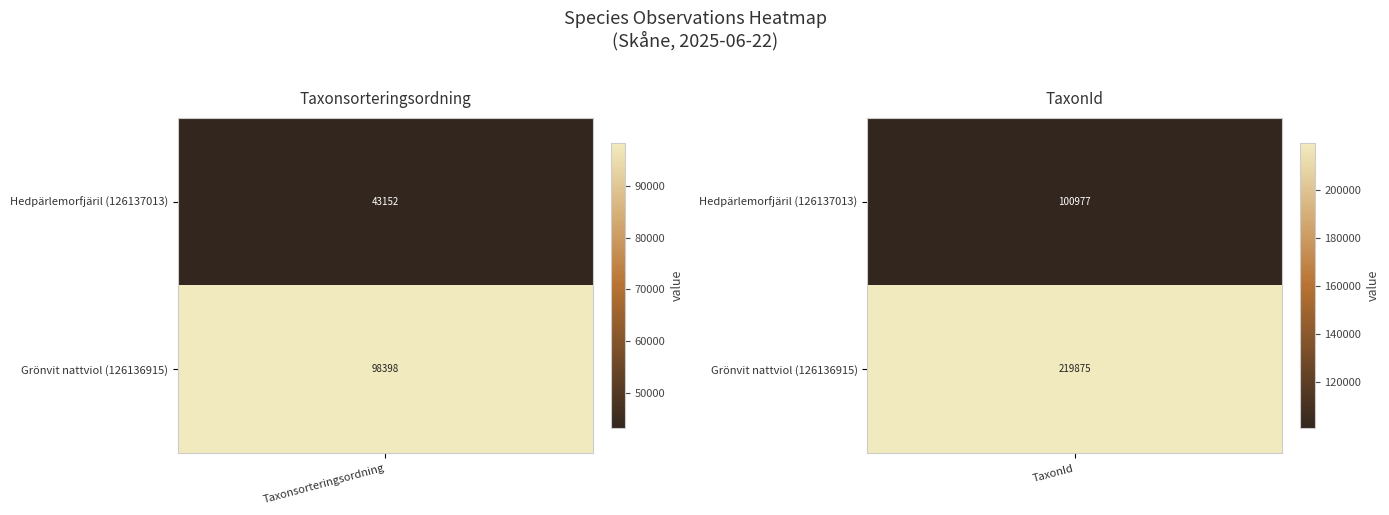

At how many categories does at least one series exceed 140167?

1